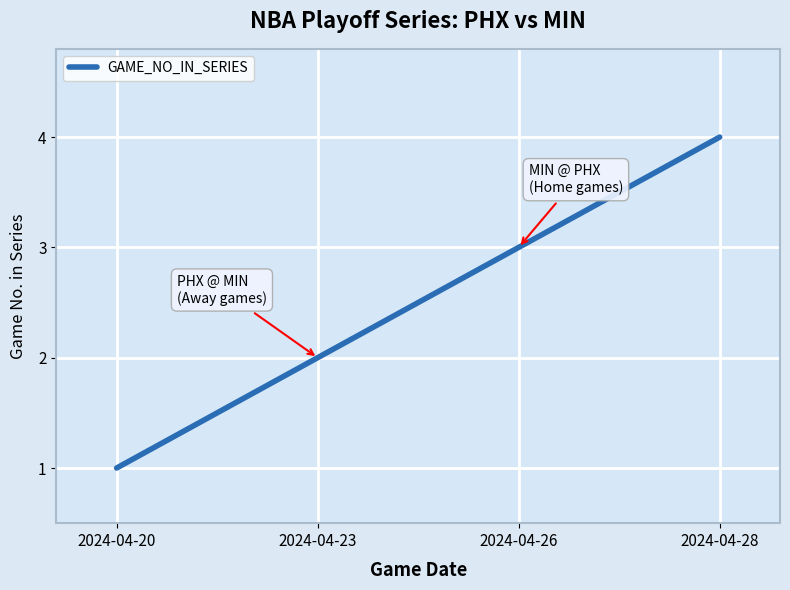

Reading right to left, transcribe all the data shown in this chart.

4	3	2	1